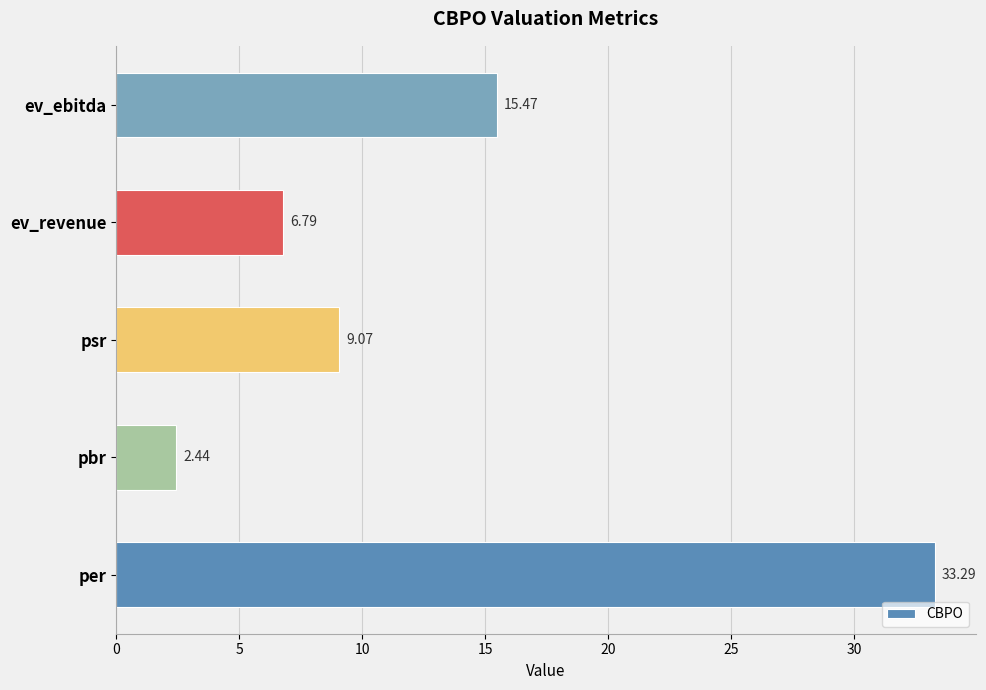

What is the difference between the second highest and second lowest values?

8.7